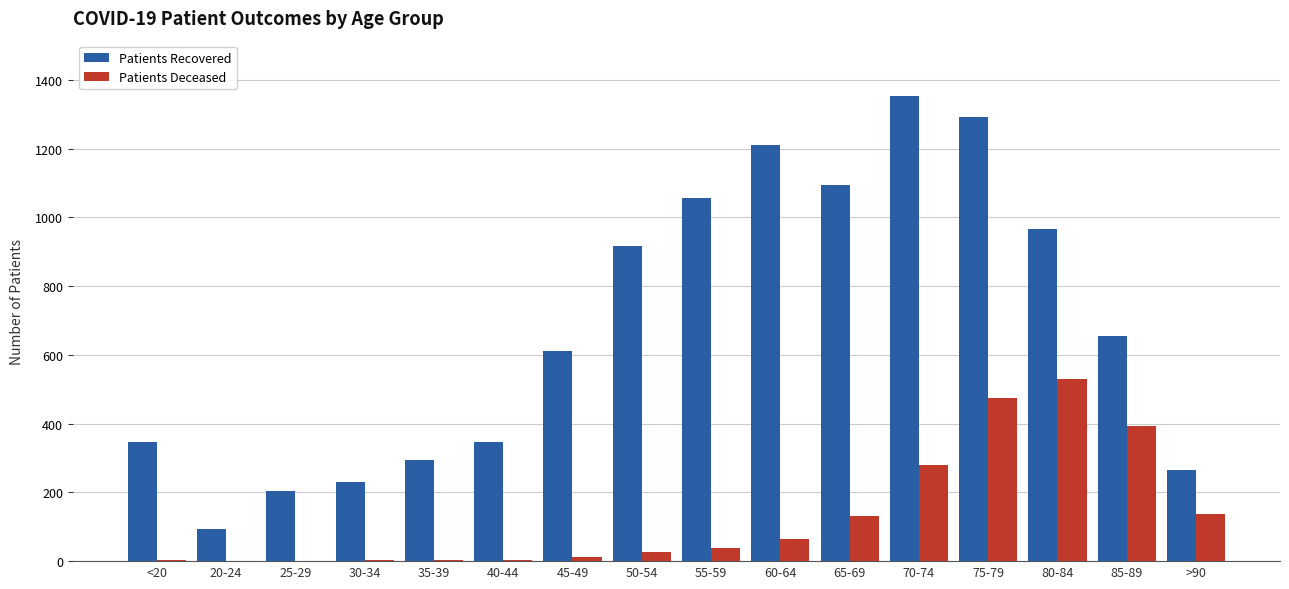

What is the maximum value shown in the chart?

1352